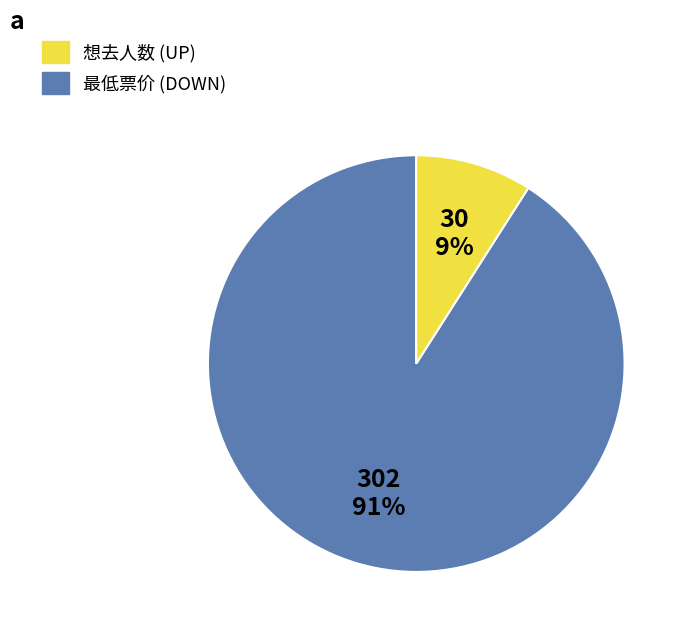

How many slices are in this pie chart?

2